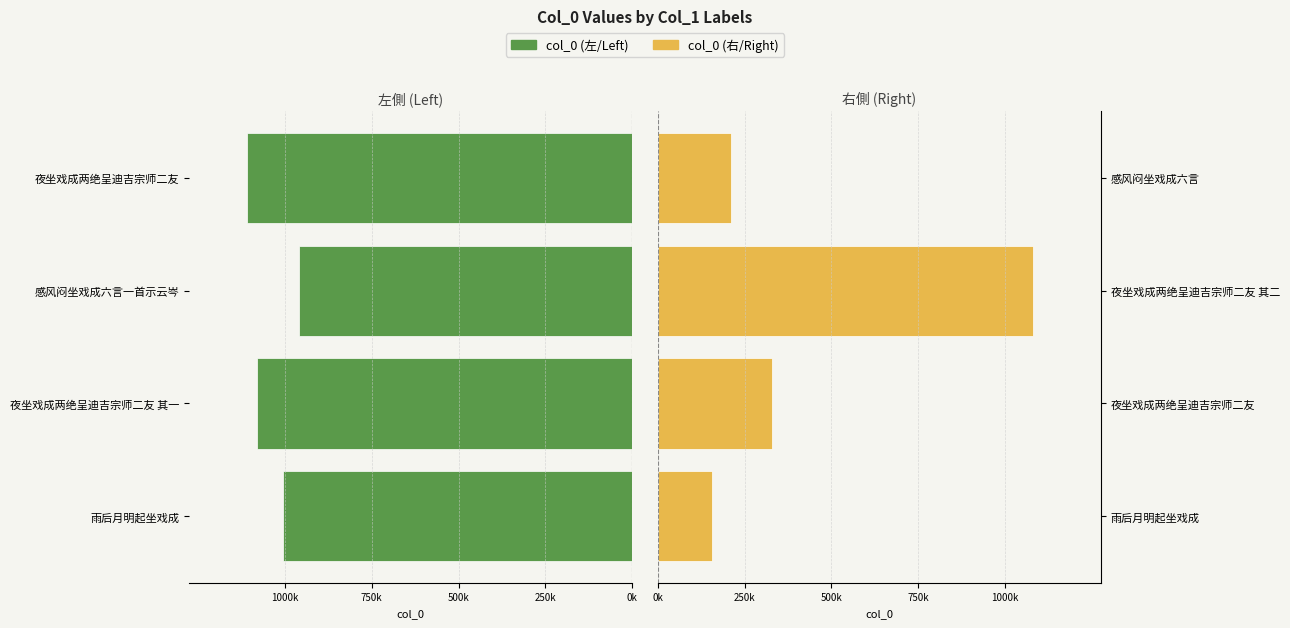

What is the sum of all col_0 (left) values?

4154644